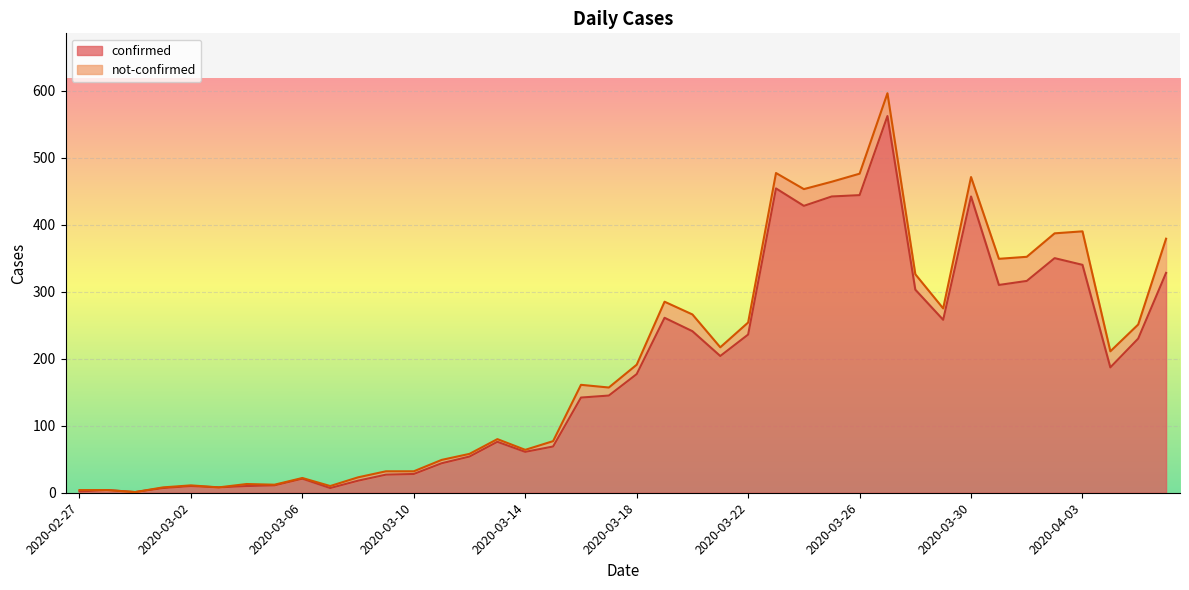

What is the change in value from 2020-03-09 to 2020-03-27?

+535